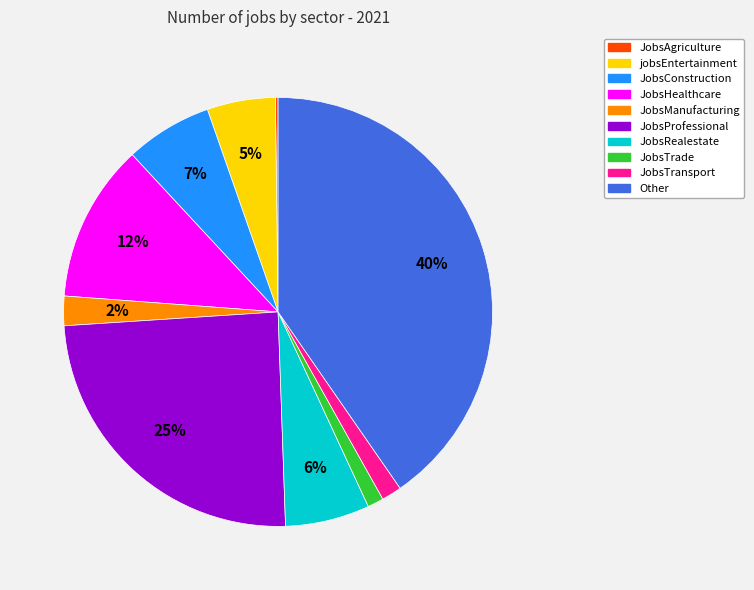

To the nearest percent, what is the average slice percentage?

10%